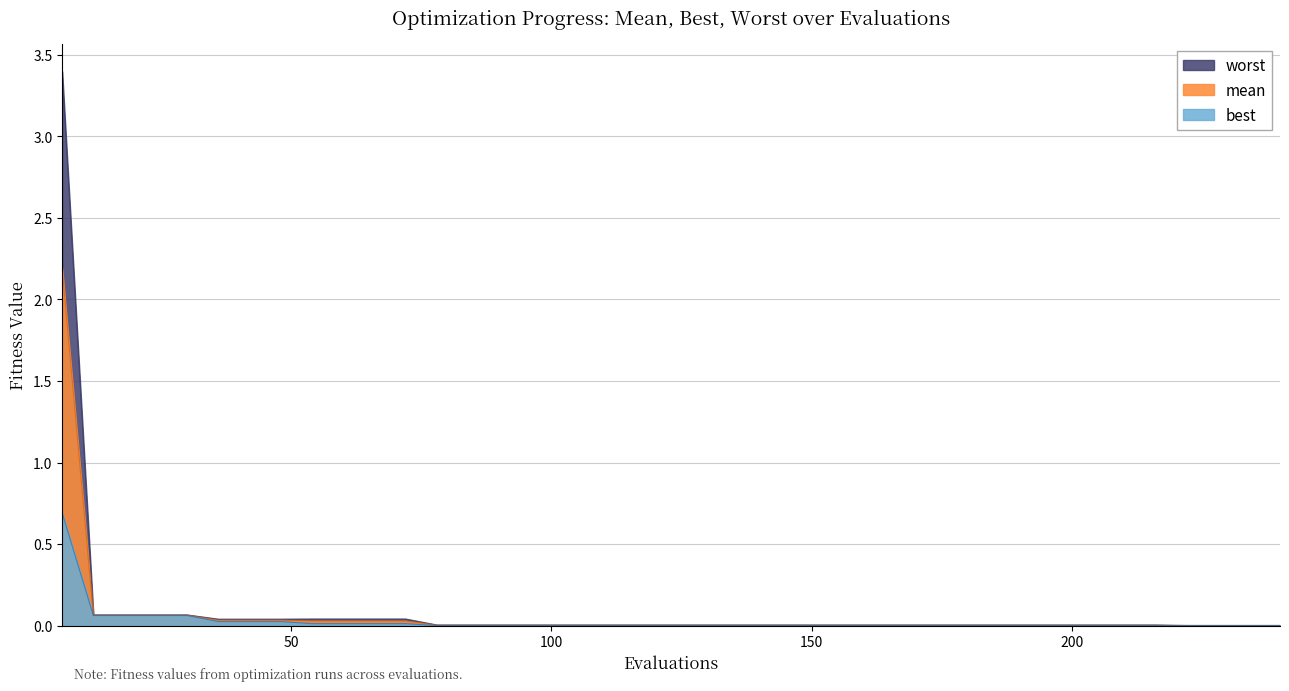

Which series has the widest spread of values?

worst